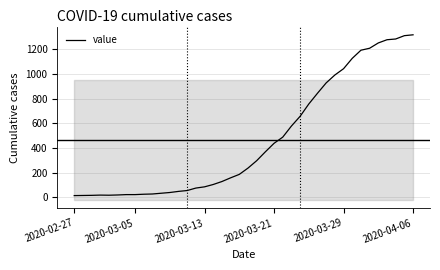

Is this an area chart (filled region under the line)?

No